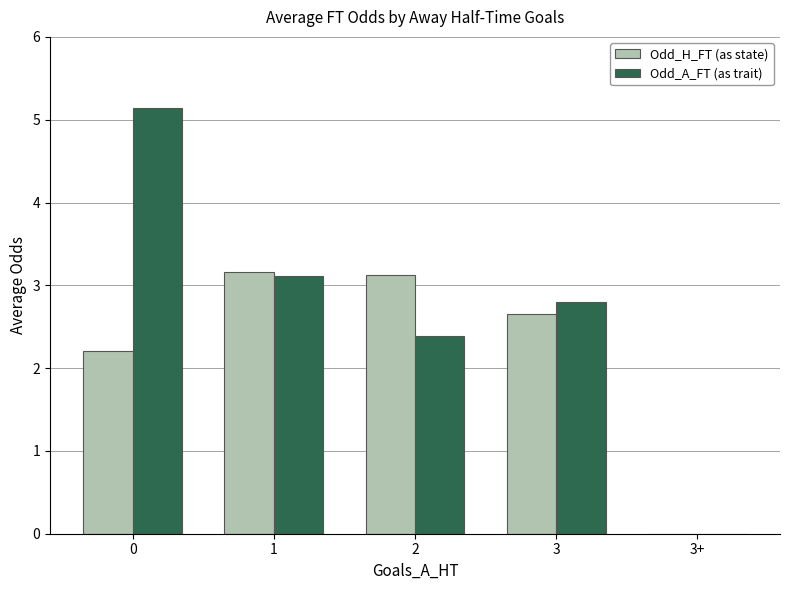

The value of Odd_H_FT (as state) at 1 is 4.1. True or false?

False